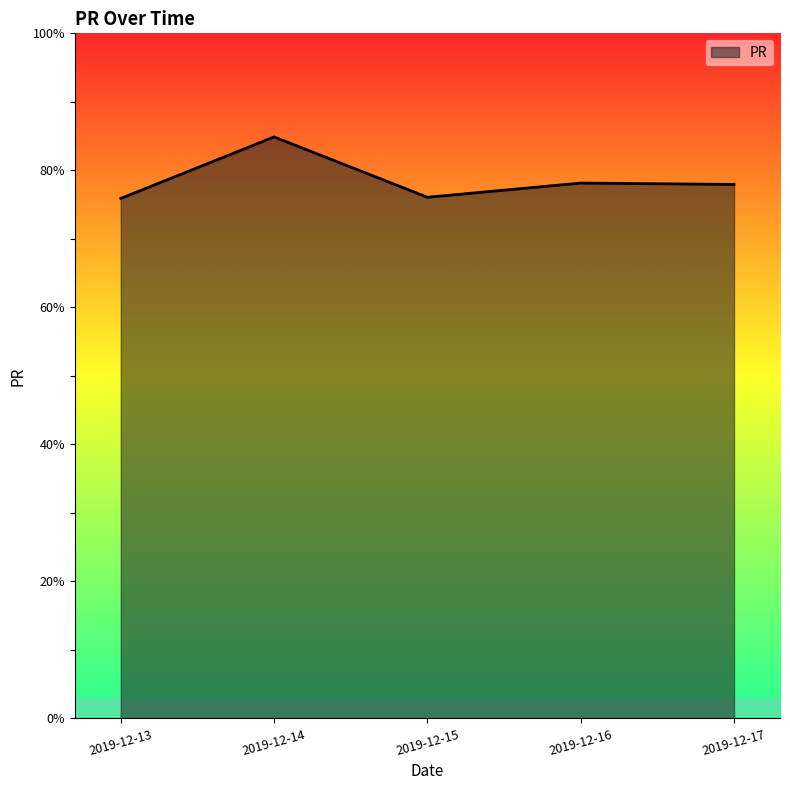

What is the change in value from 2019-12-15 to 2019-12-17?

+1.9